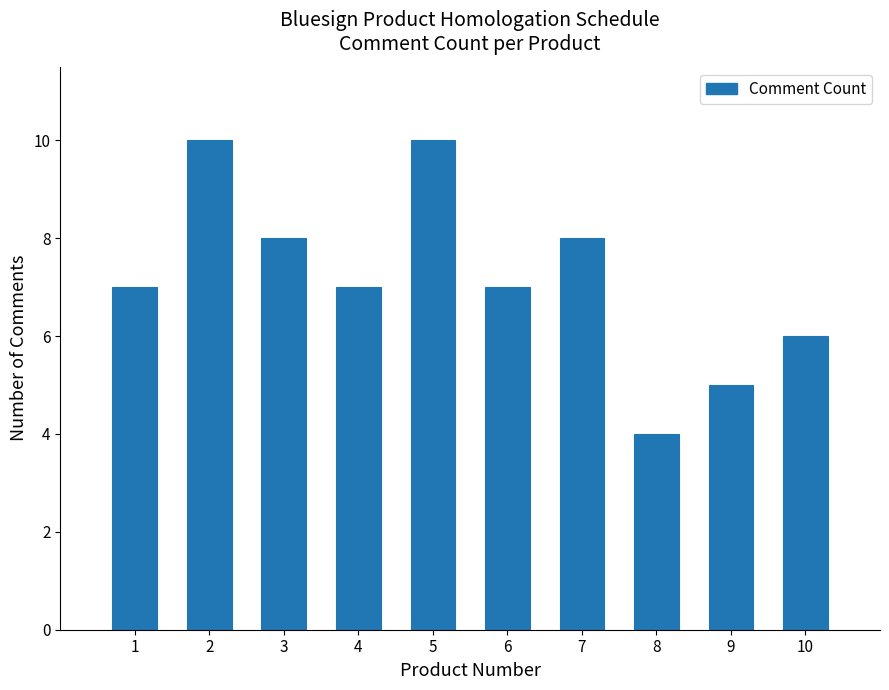

Reading left to right, transcribe all the data shown in this chart.

1=7	2=10	3=8	4=7	5=10	6=7	7=8	8=4	9=5	10=6